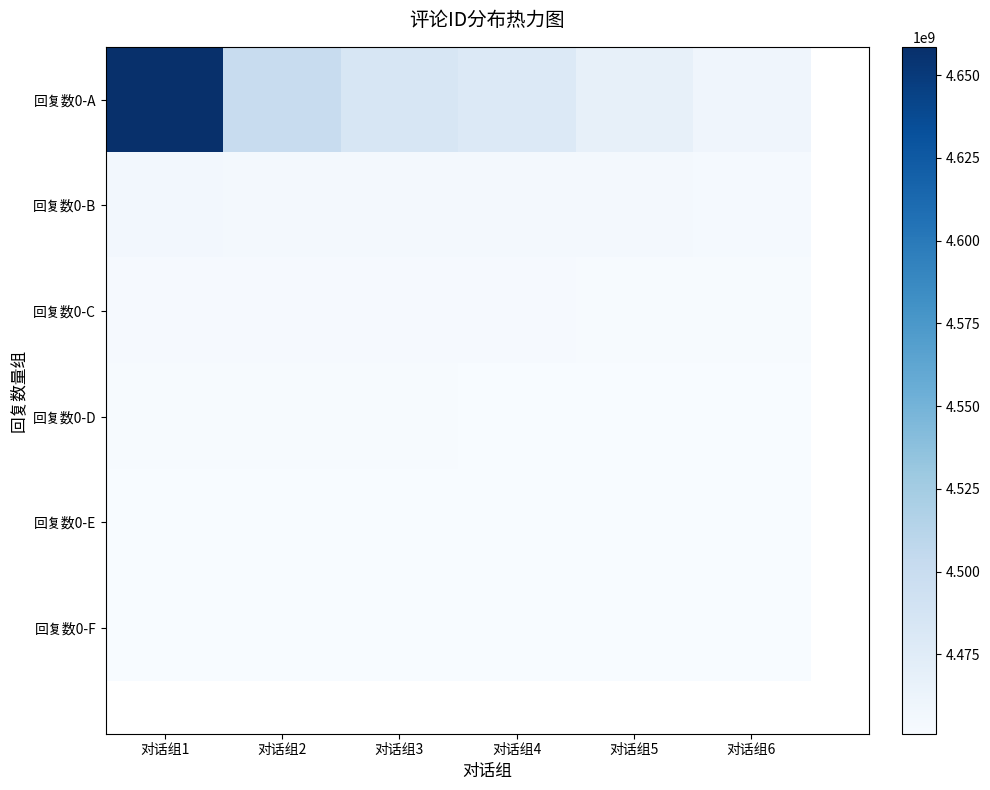

Which has a higher value, 对话组6 or 对话组2?

对话组2